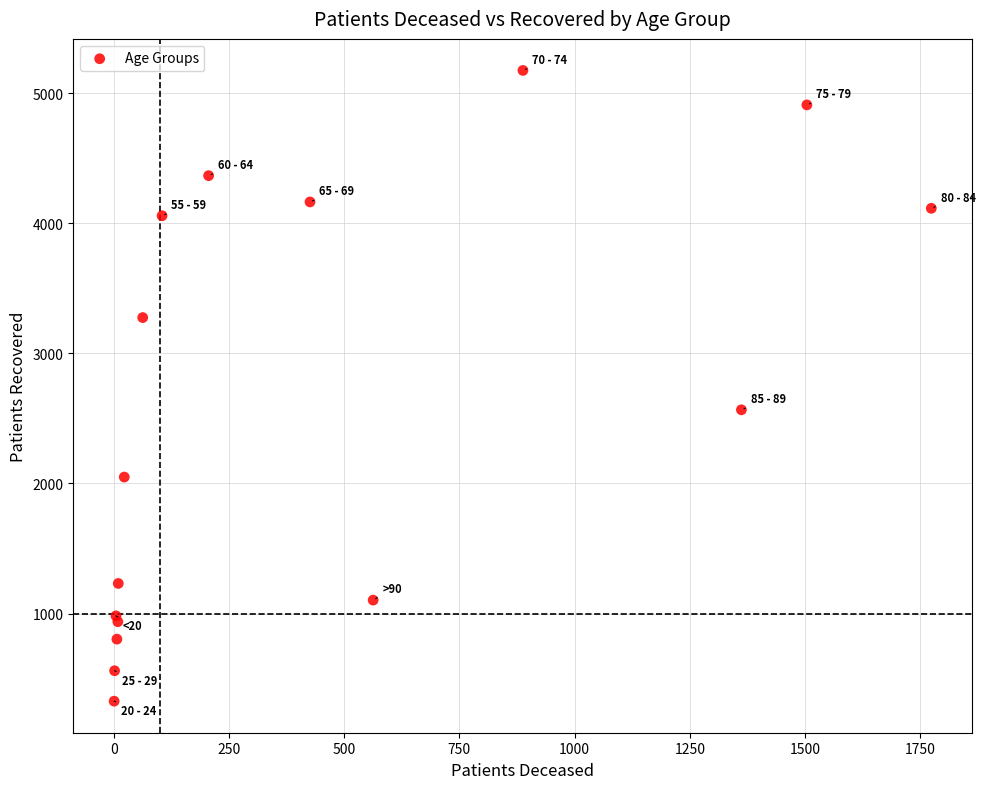

What Y value in the scatter plot is closest to 2750?

2566